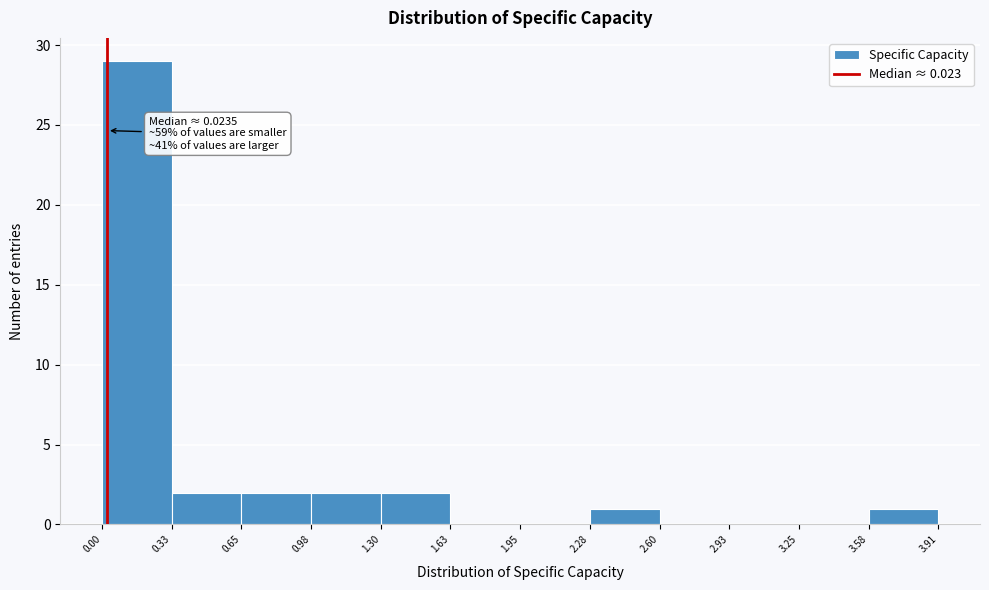

Which range on the x-axis has the tallest bar?

0.00 to 0.33